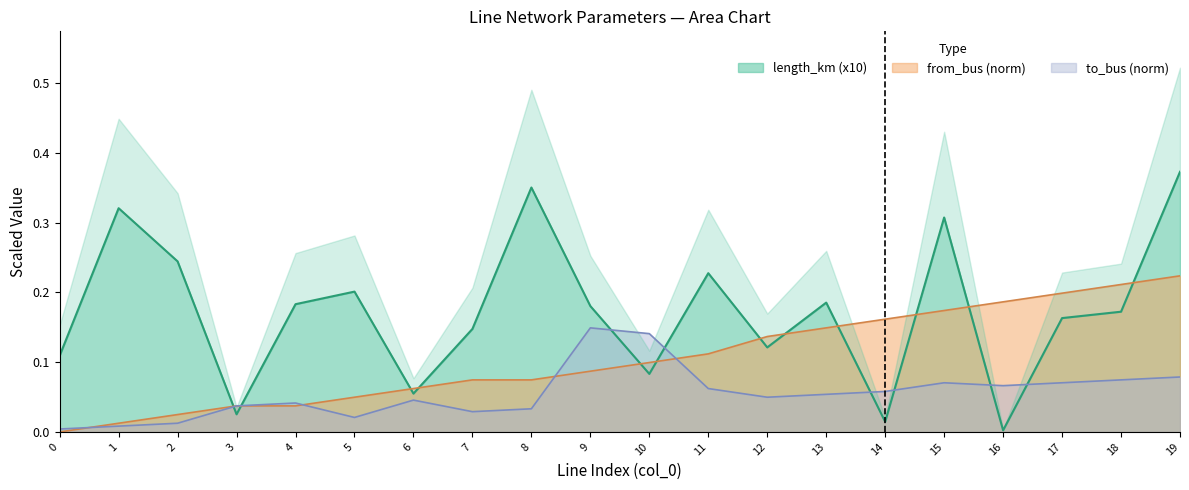

What is the sum of the from_bus values at 6 and 19?

0.3